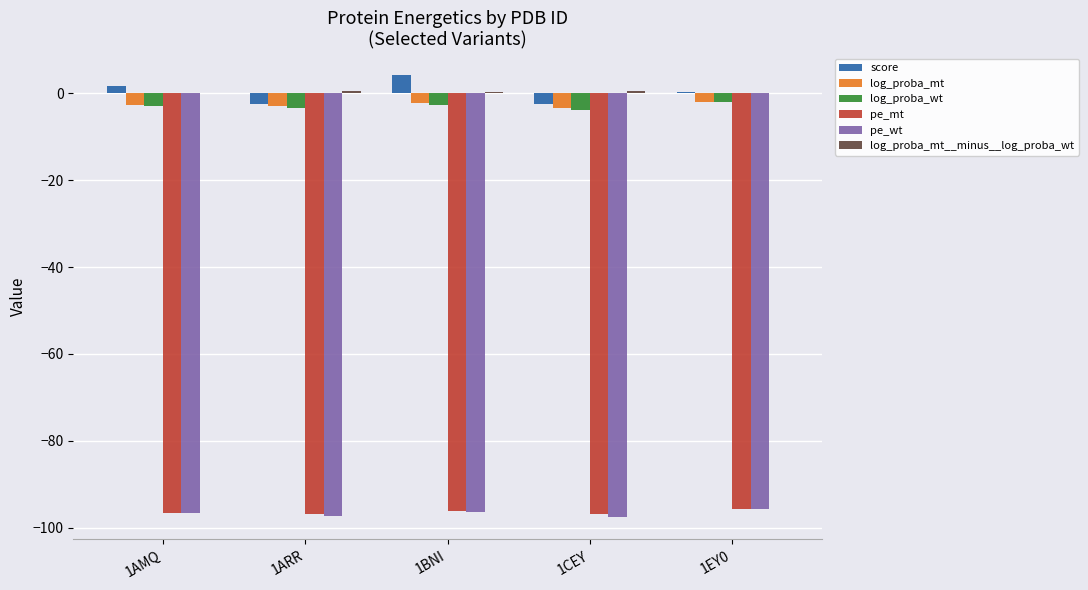

Count the pe_mt values in the range -96 to -95.

1